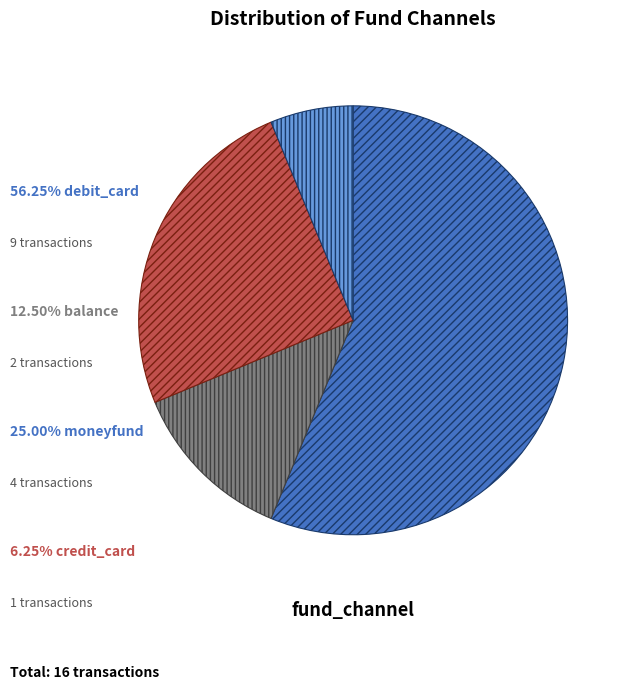

Does any single category account for the majority?

Yes